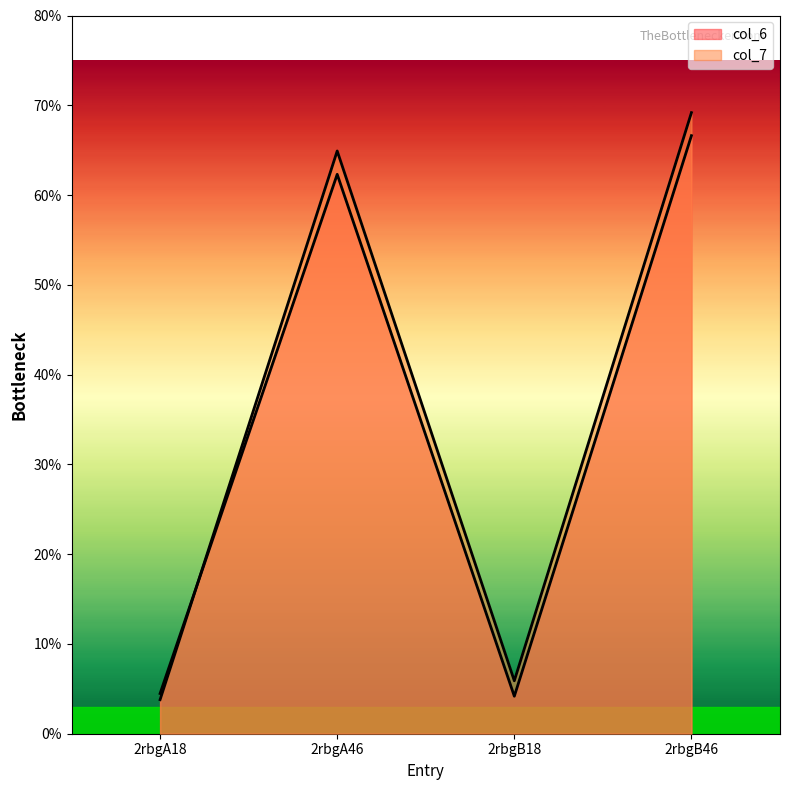

In col_7, how many points are lower than both neighbors (excluding endpoints)?

1